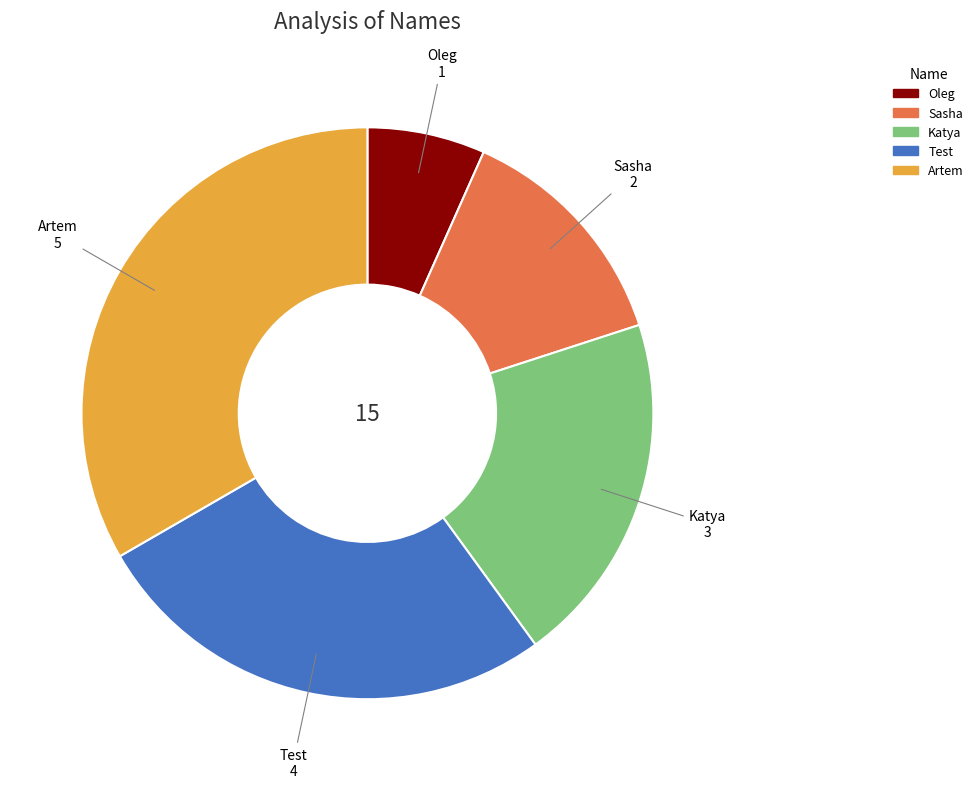

Is it true that Sasha is 13% of the pie?

True